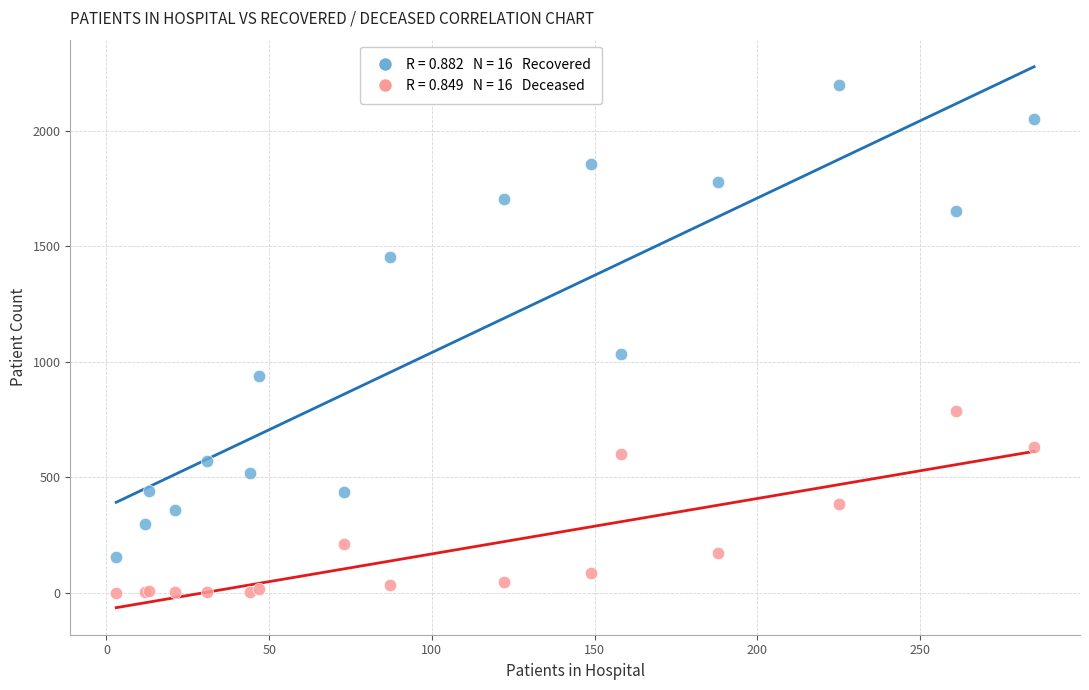

Across all series, what Y value is closest to 1098?

1033